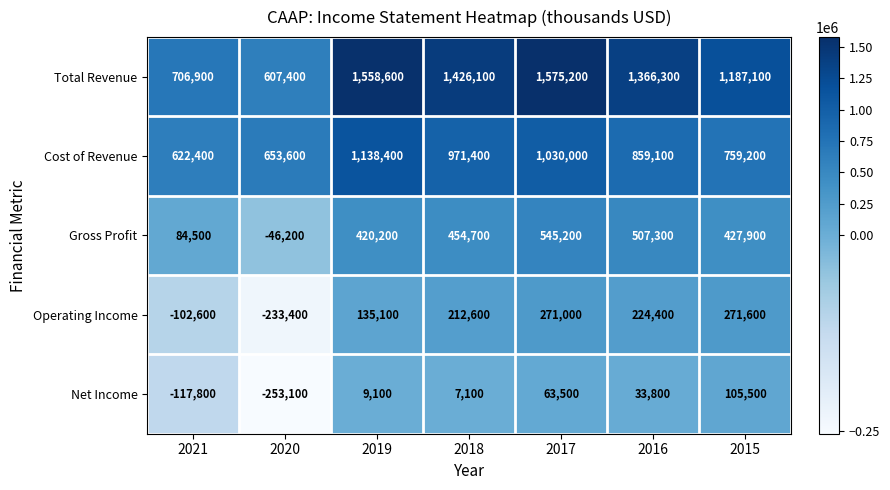

The Gross Profit series shows 871674 at 2017. True or false?

False